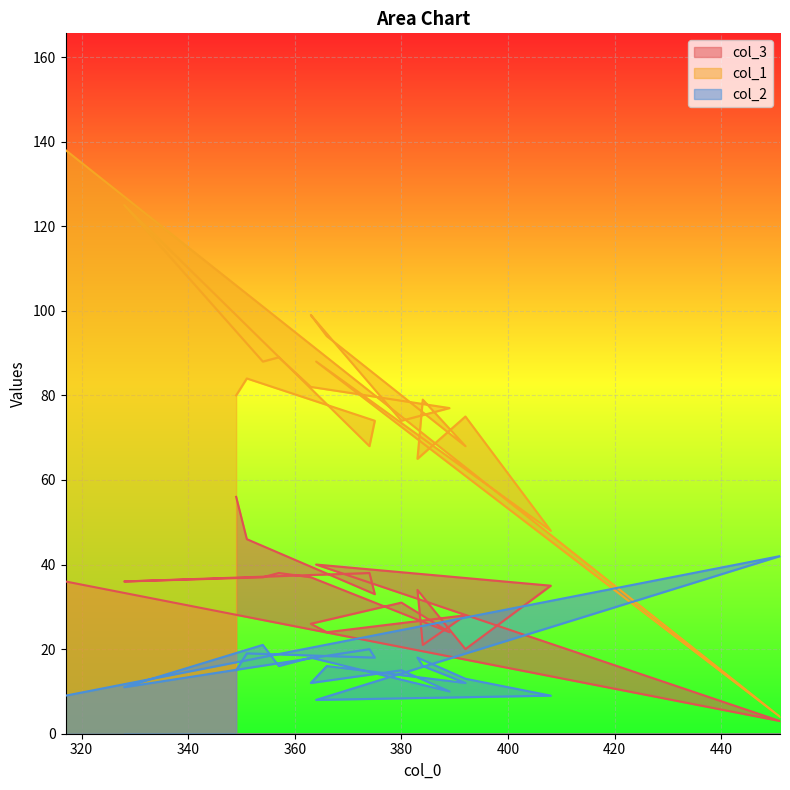

Is it true that col_2 equals 3 at 392?

False